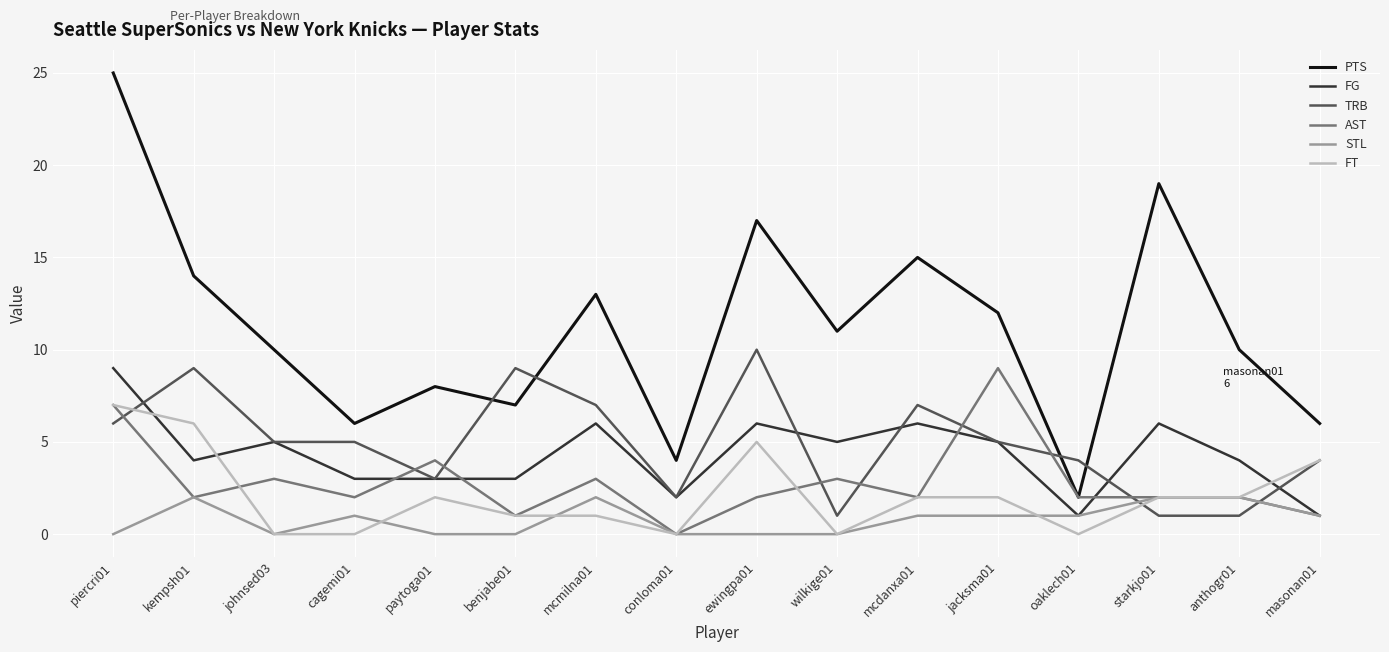

Is it true that AST equals 1 at johnsed03?

False